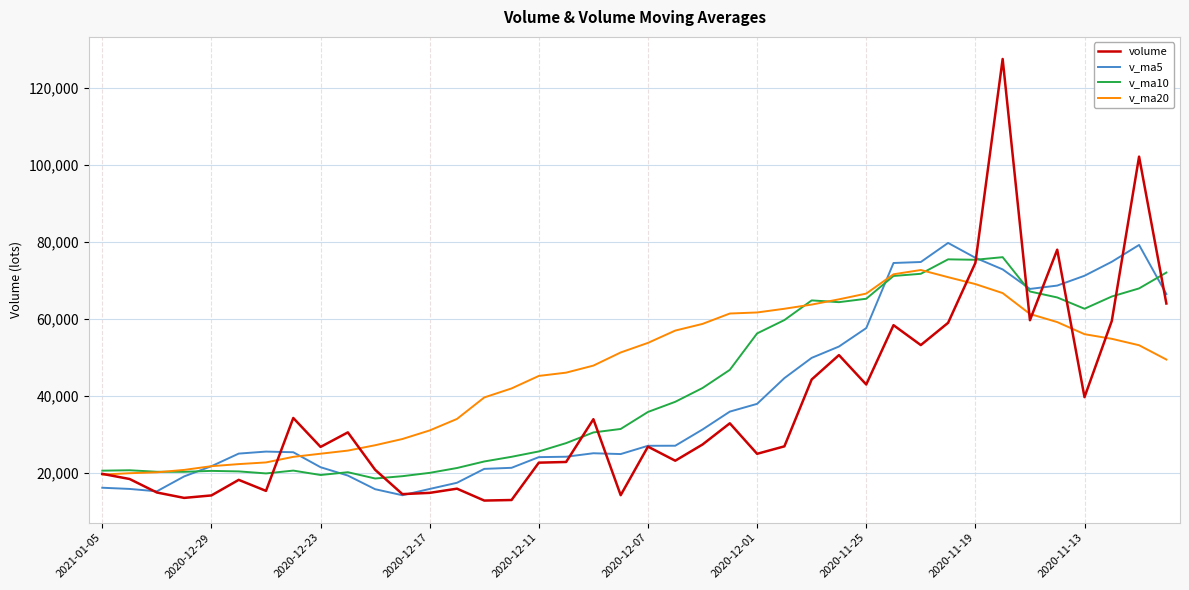

What is the lowest value of the v_ma20 series?

19489.7